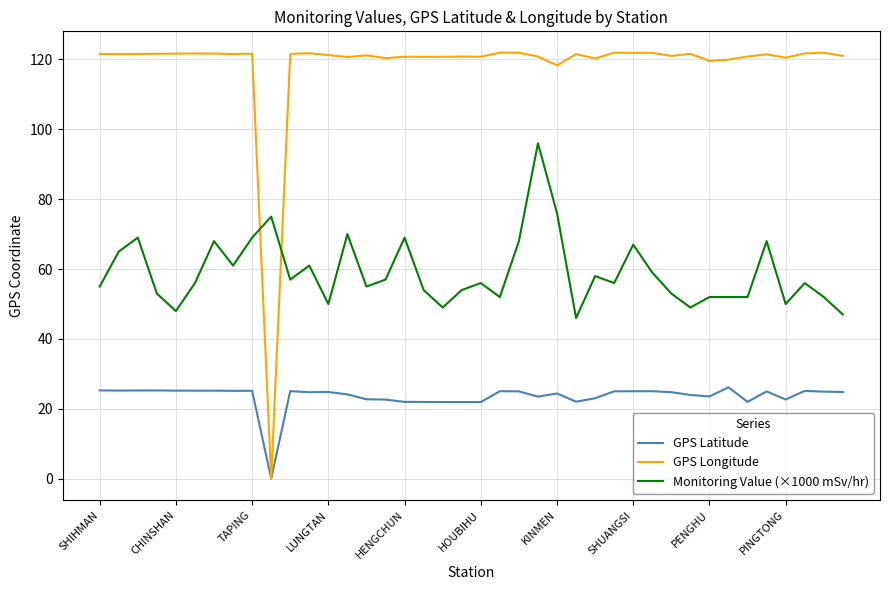

Which series has the largest total across all categories?

GPS Longitude